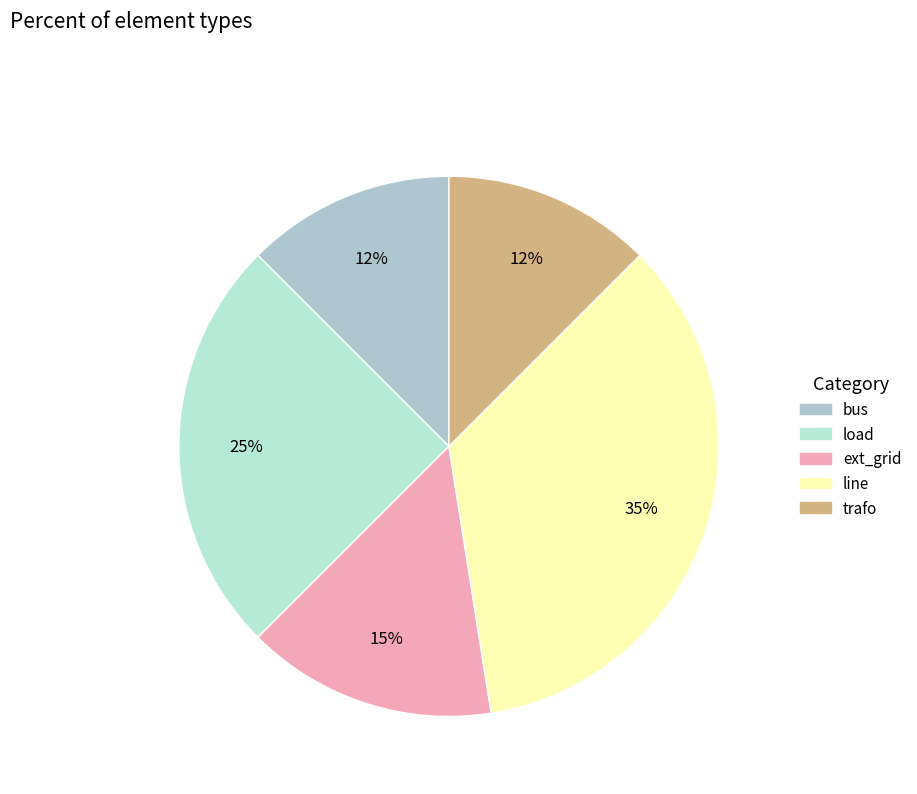

How many segments does this pie chart have?

5